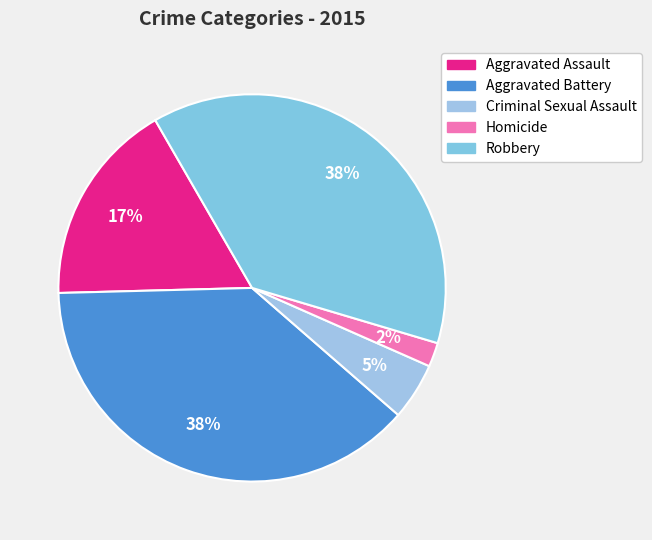

What is the total percentage of Robbery and Aggravated Battery?

76.1%